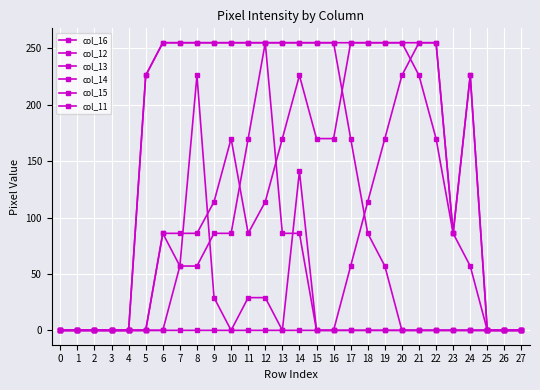

How many values in the col_14 series are below 255?

13